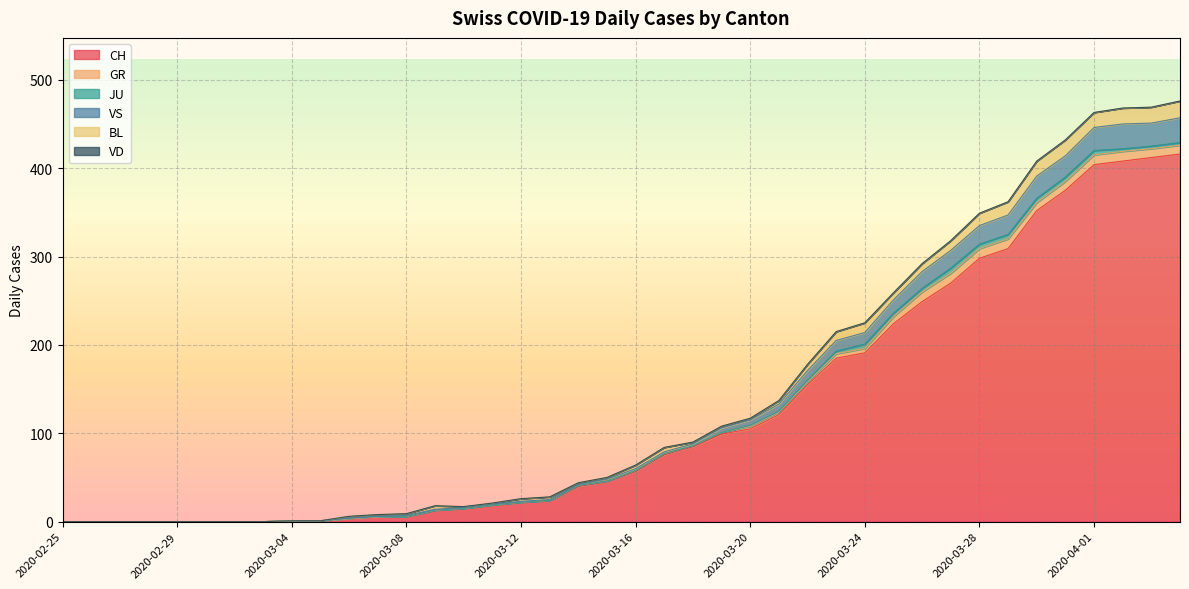

How many series are shown in this chart?

6